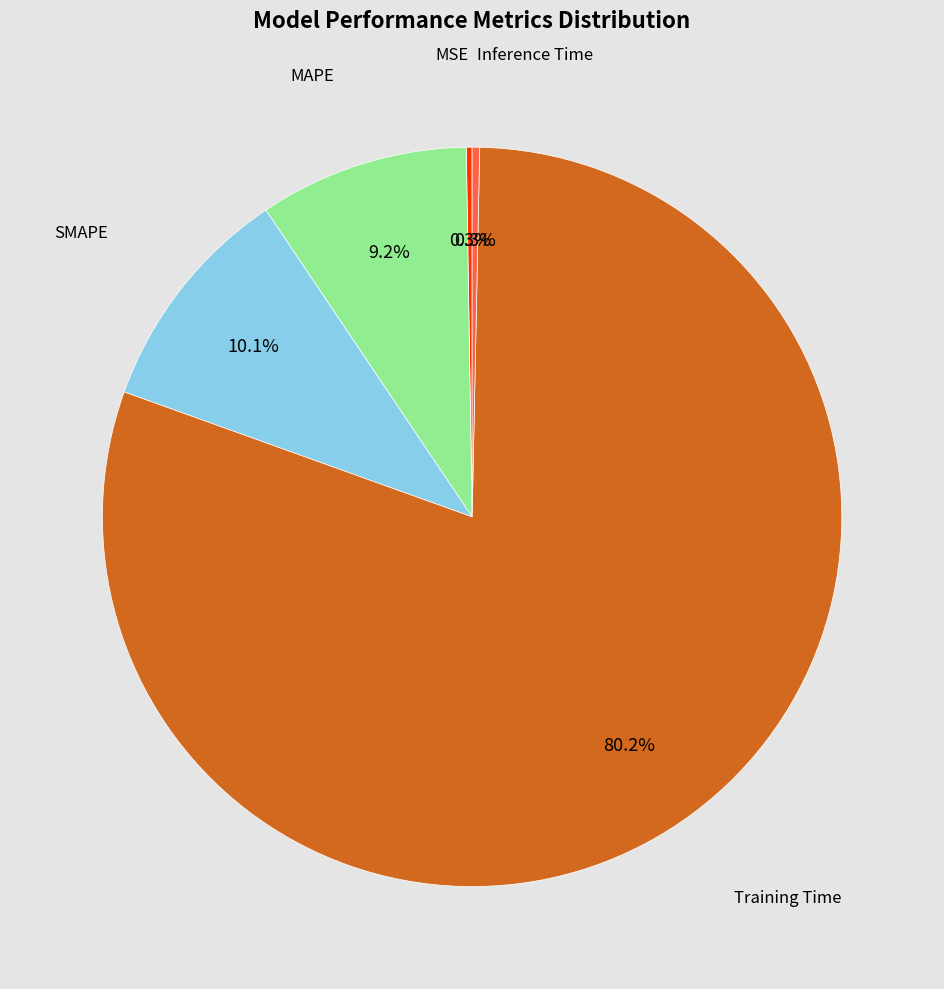

Is there a majority slice in this chart?

Yes